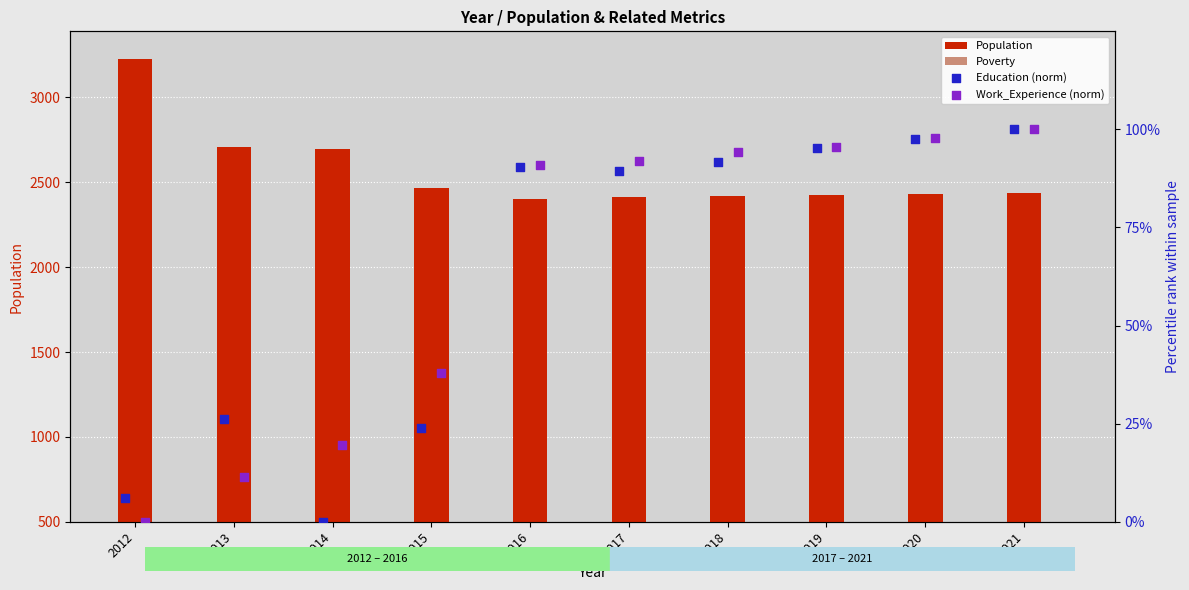

Which series contains the lowest Y value?

Education (norm)